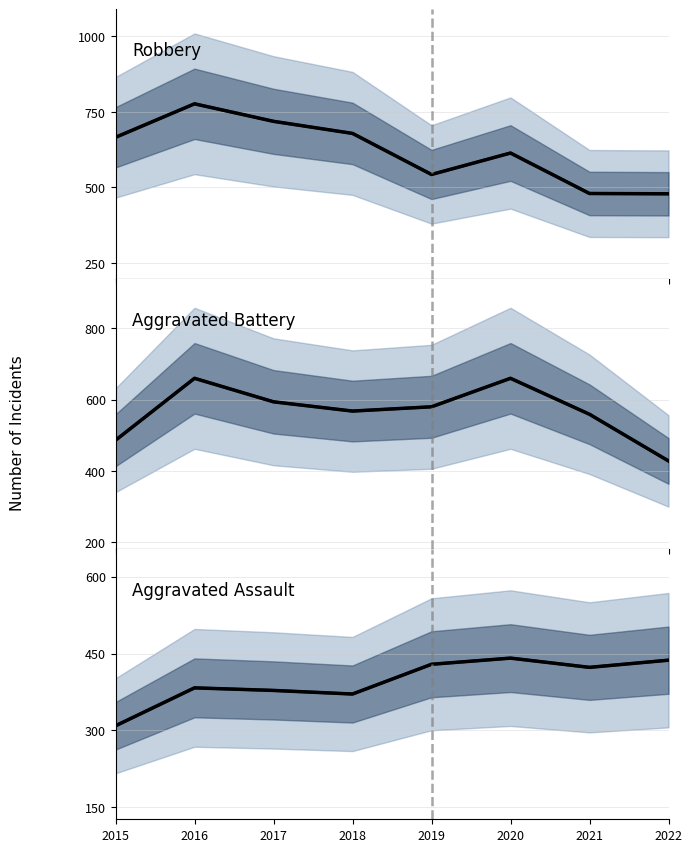

Rank the series at 2022 from highest to lowest value.

Robbery (mean), Robbery, Aggravated Assault (mean), Aggravated Assault, Aggravated Battery (mean), Aggravated Battery